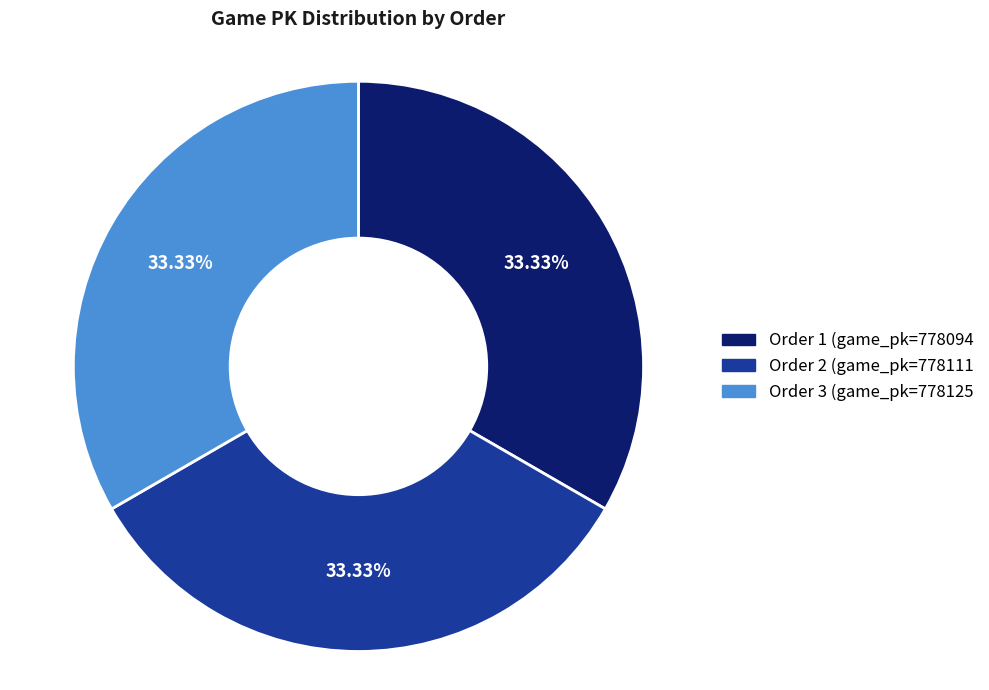

Does any single category account for the majority?

No